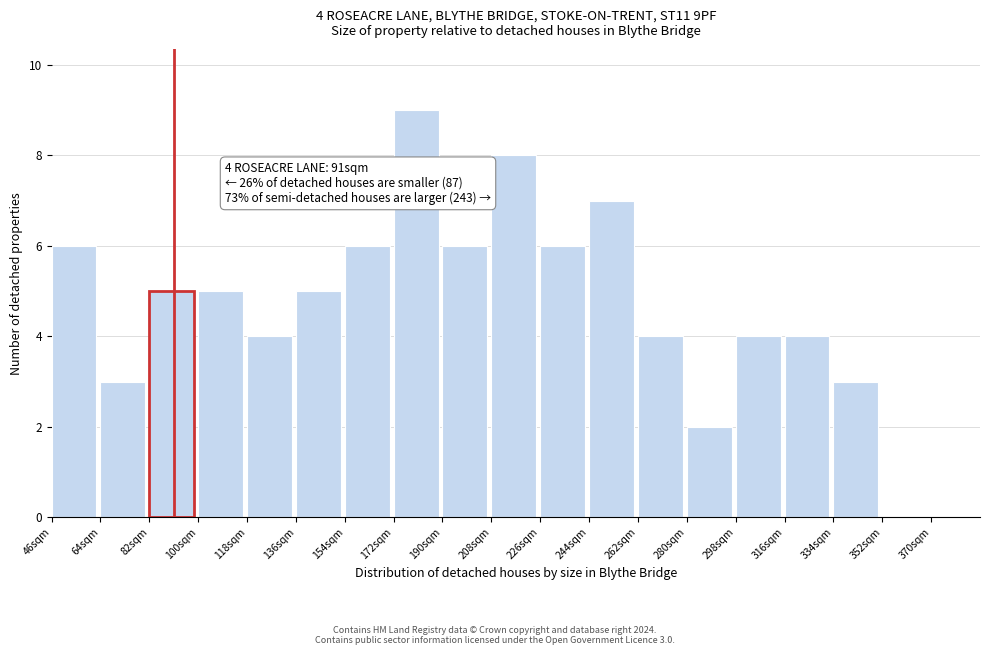

Over which range of the x-axis is the bar tallest?

172 to 190